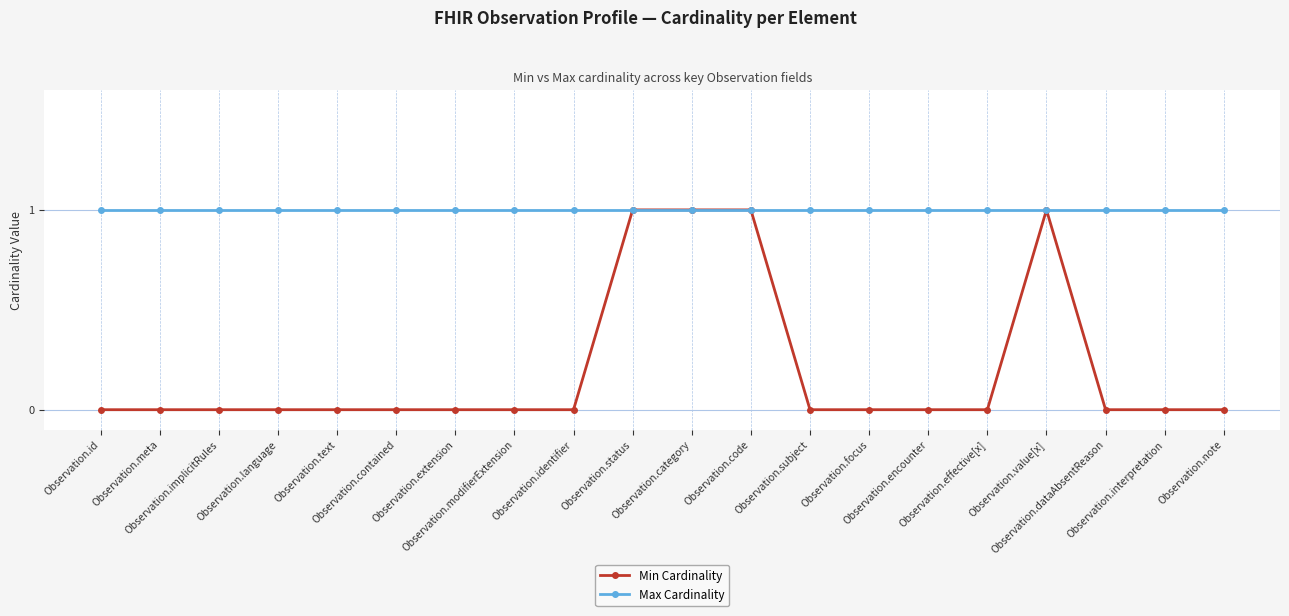

What is the average value of the Max Cardinality series?

1